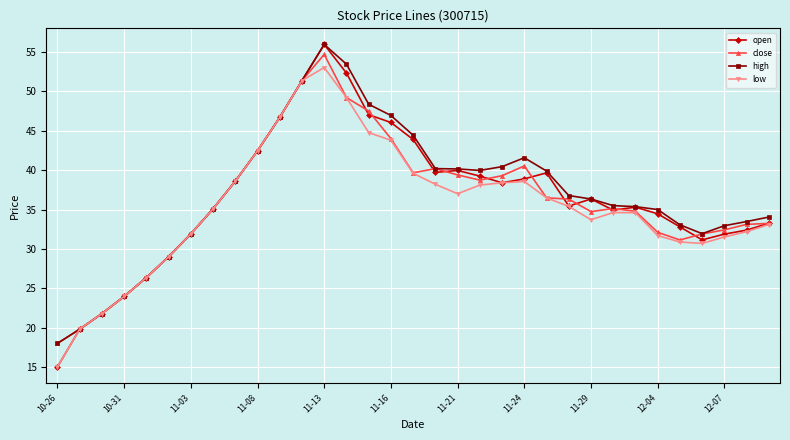

What is the value of the open point at the 23rd from the left?

39.7